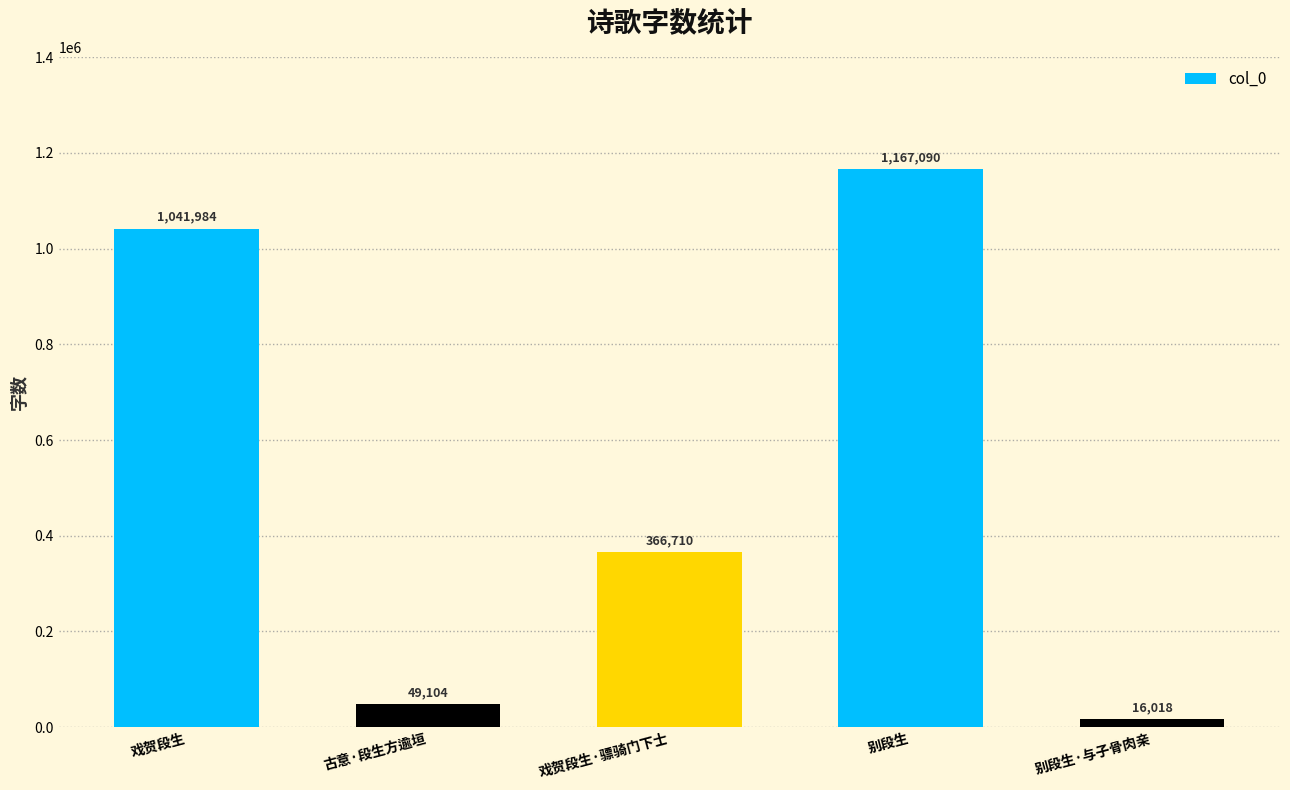

How many series are shown in this chart?

1